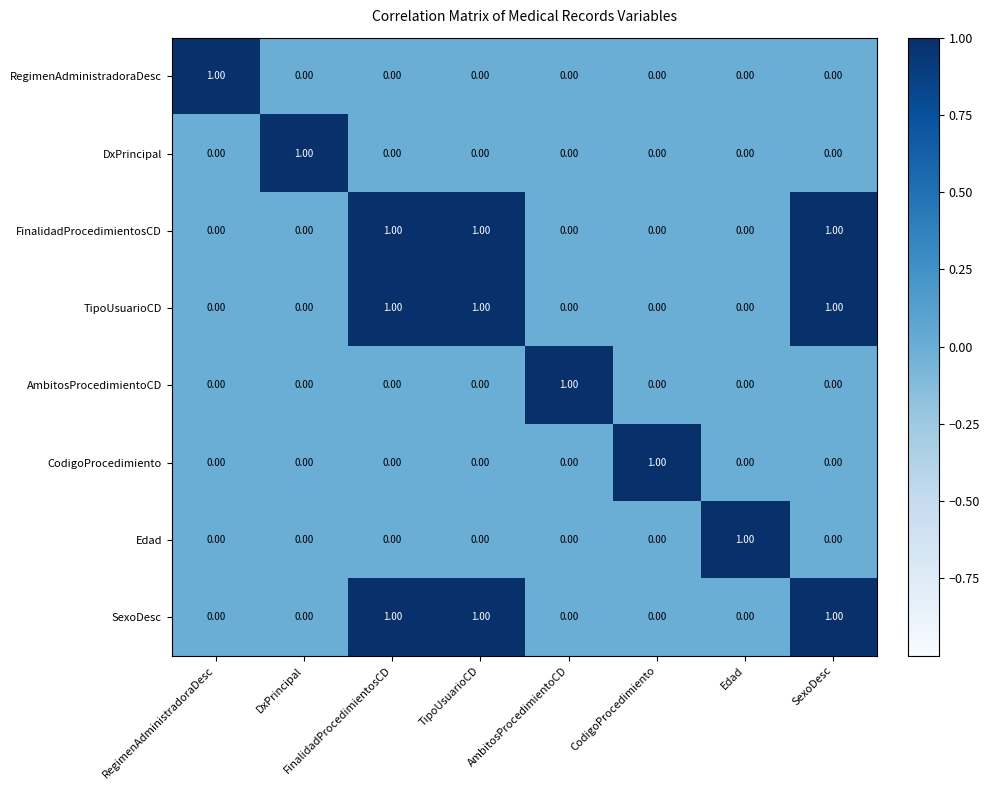

How many series are shown in this chart?

8